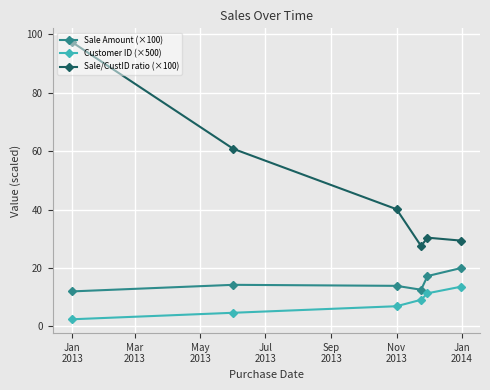

What is the minimum value shown in the chart?

2.5